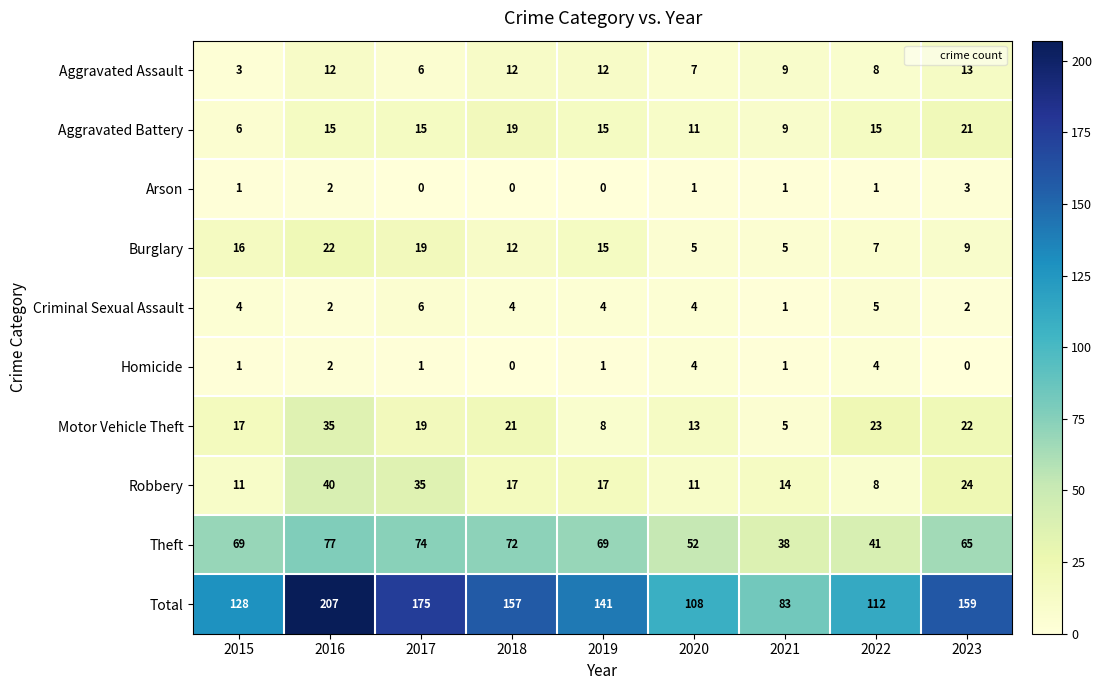

What is the total value across all series at 2020?

216